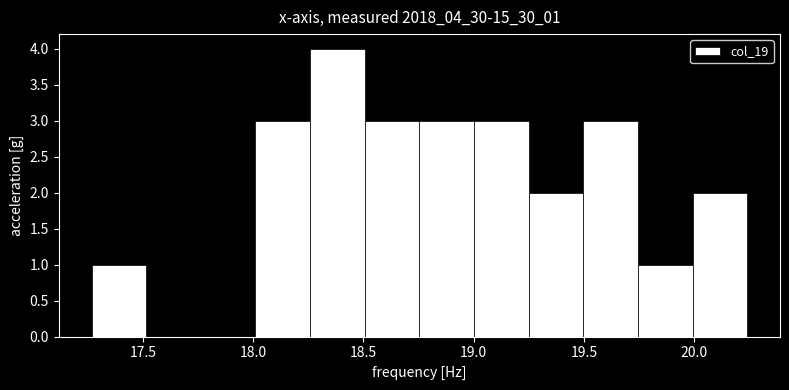

Reading left to right, transcribe this chart: for each bar, give the range it covers on the x-axis and its height. Neither the bar edges nor the heights are printed on the chart, so give them approximately, as read against the axes.

17.25 to 17.50: 1
17.50 to 17.75: 0
17.75 to 18.00: 0
18.00 to 18.25: 3
18.25 to 18.50: 4
18.50 to 18.75: 3
18.75 to 19.00: 3
19.00 to 19.25: 3
19.25 to 19.50: 2
19.50 to 19.75: 3
19.75 to 20.00: 1
20.00 to 20.25: 2